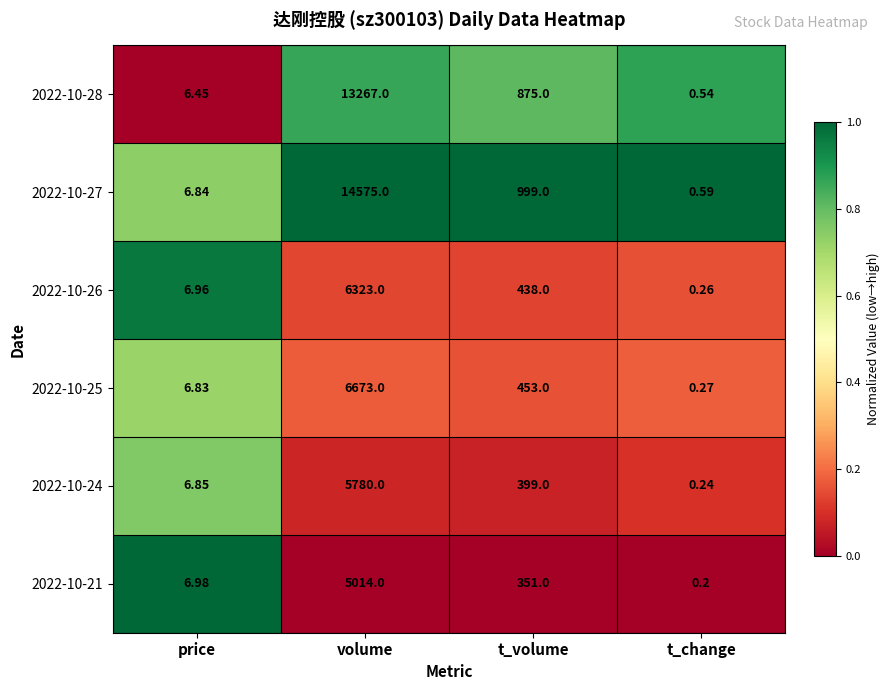

Which category has the highest value in the 2022-10-21 series?

volume